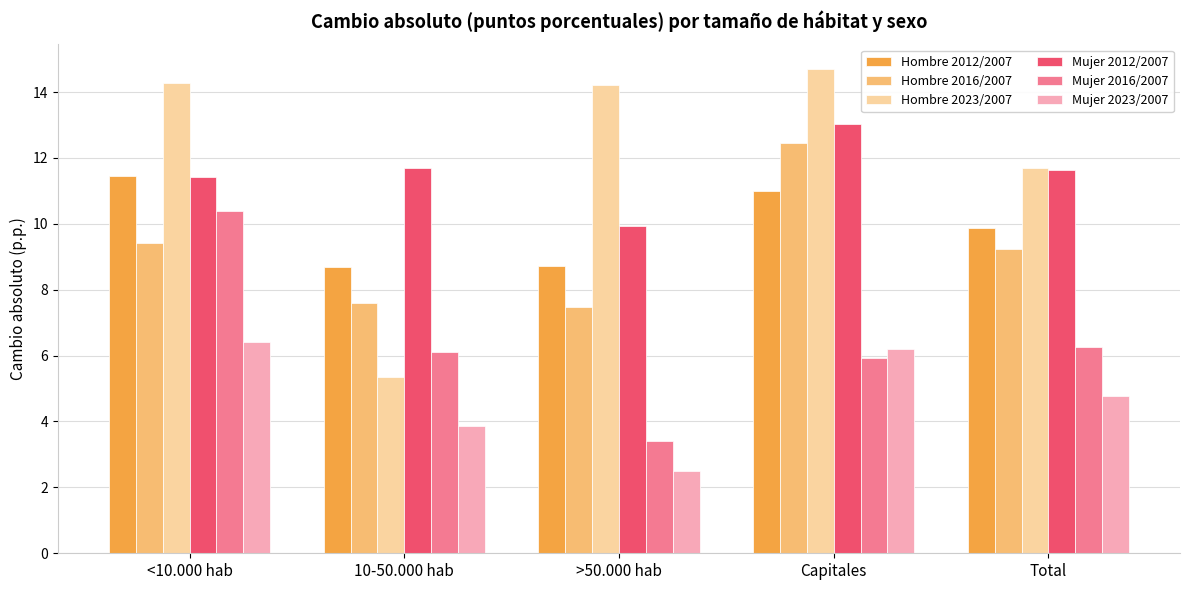

What is the label of the 3rd bar from the left?

>50.000 hab